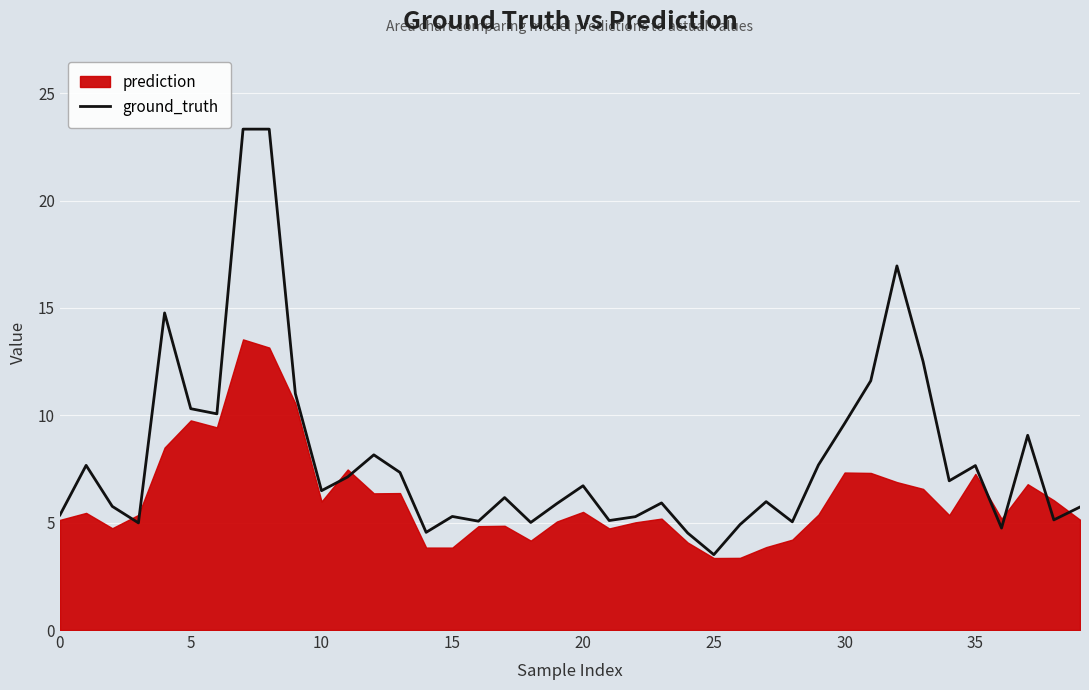

What is the label of the 23rd point from the right?

17